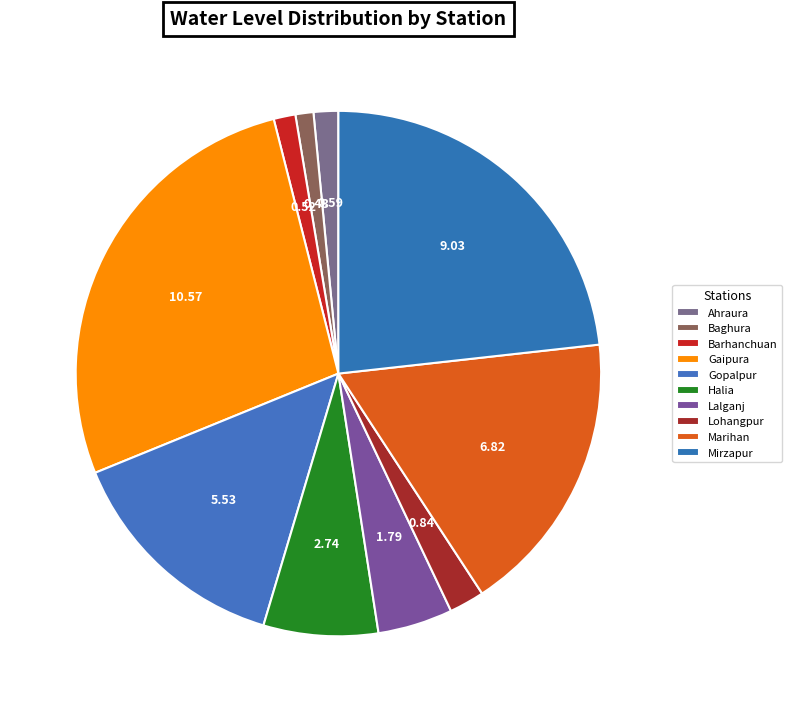

To the nearest percent, what is the average slice percentage?

10%